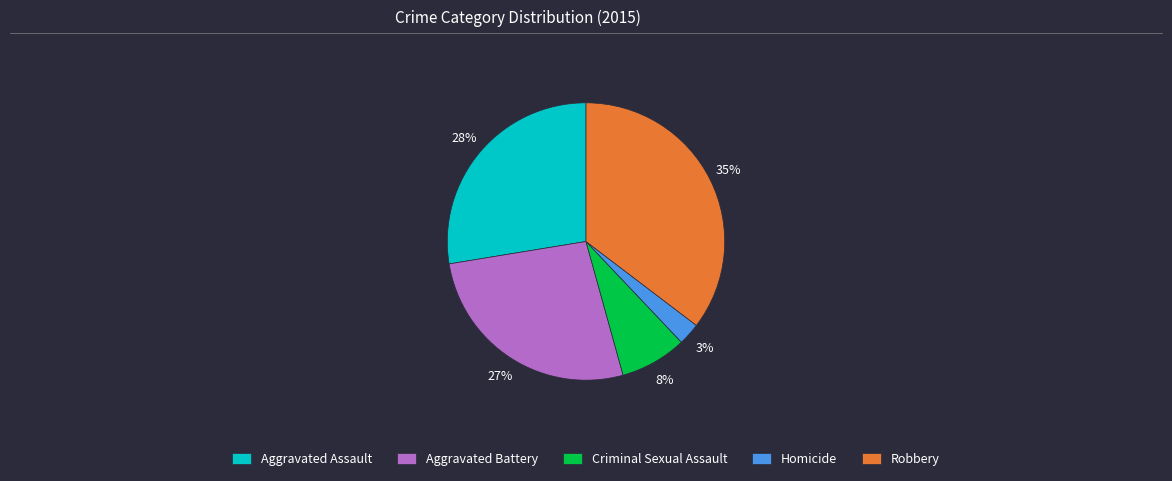

Do Homicide and Criminal Sexual Assault together represent more than half of the pie?

No